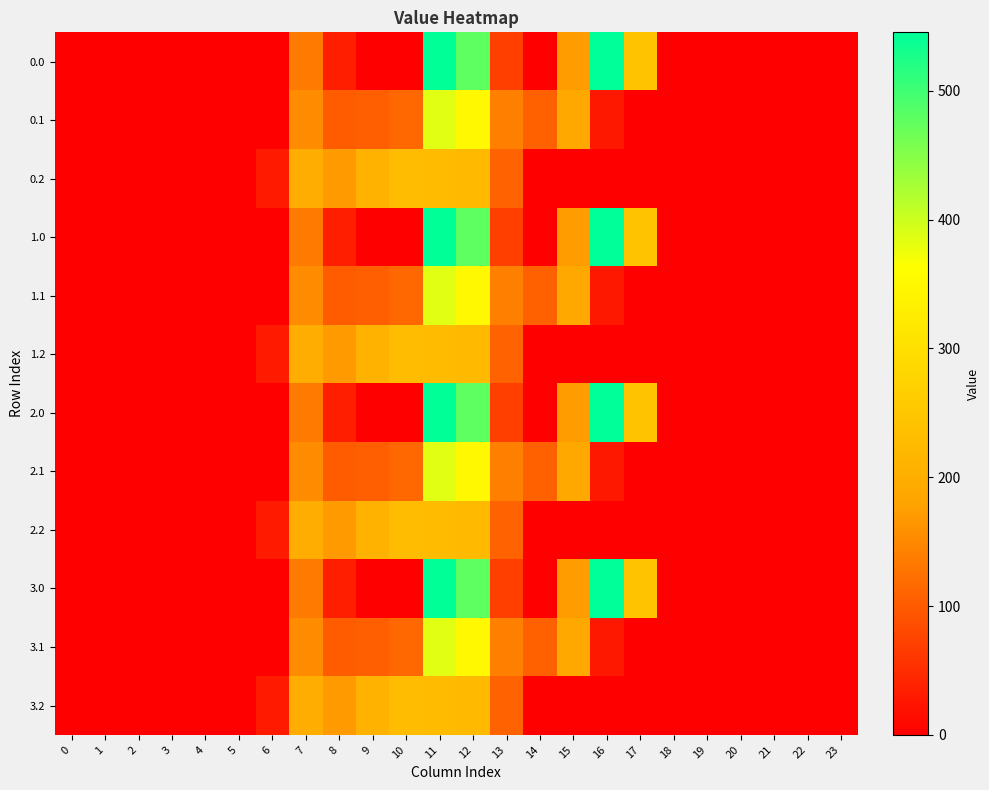

Which category has the highest value across all series?

16